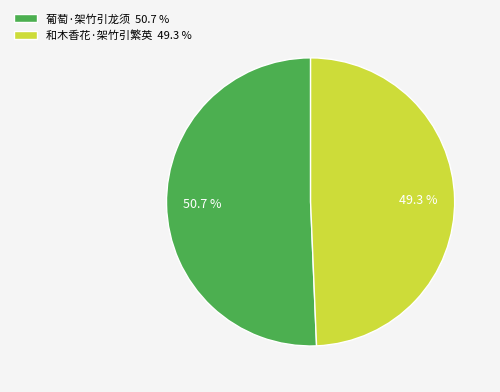

The 葡萄·架竹引龙须 slice represents 40% of the pie. True or false?

False